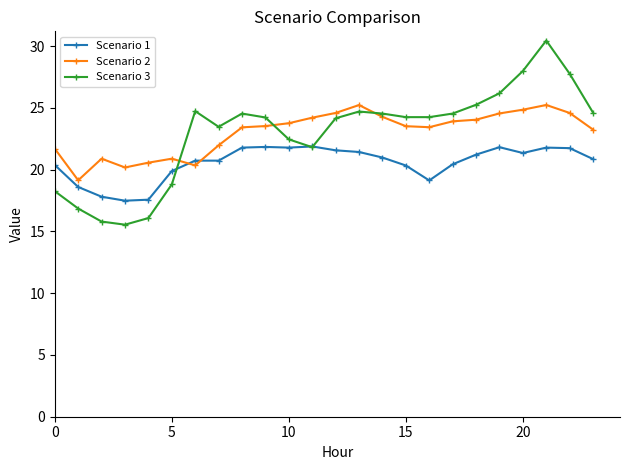

In Scenario 2, how many points are lower than both neighbors (excluding endpoints)?

4